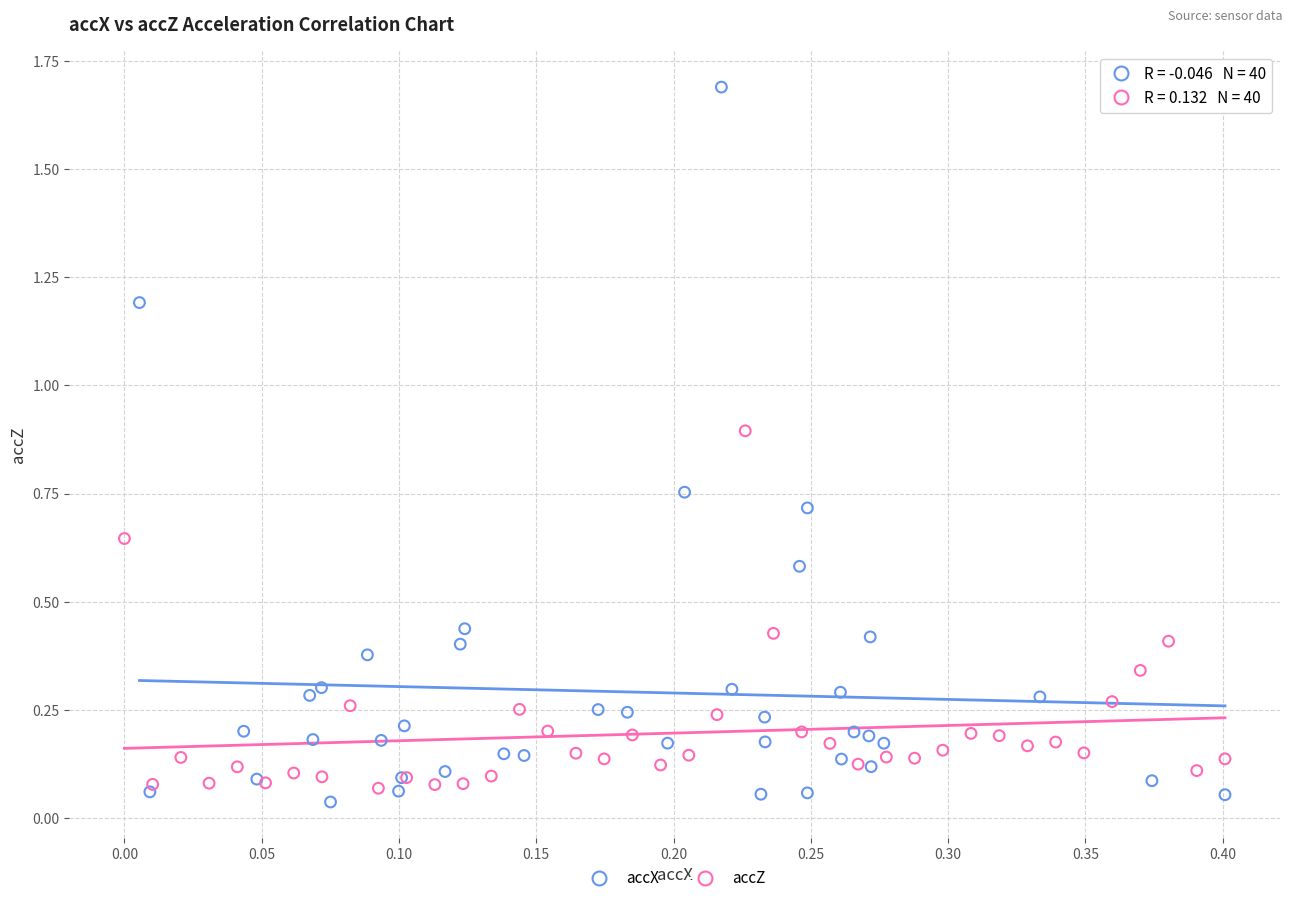

What are all the series names shown in the legend?

accX, accZ